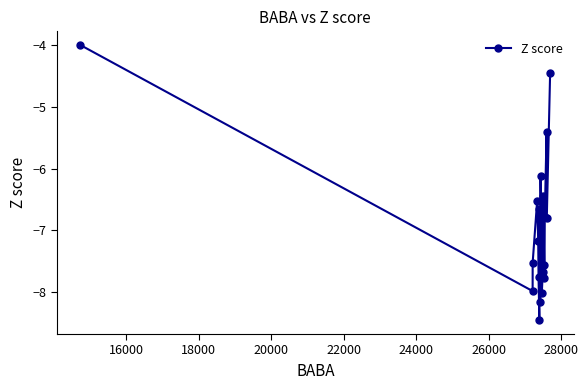

How many interior local peaks (higher than both neighbors) does the data have?

5